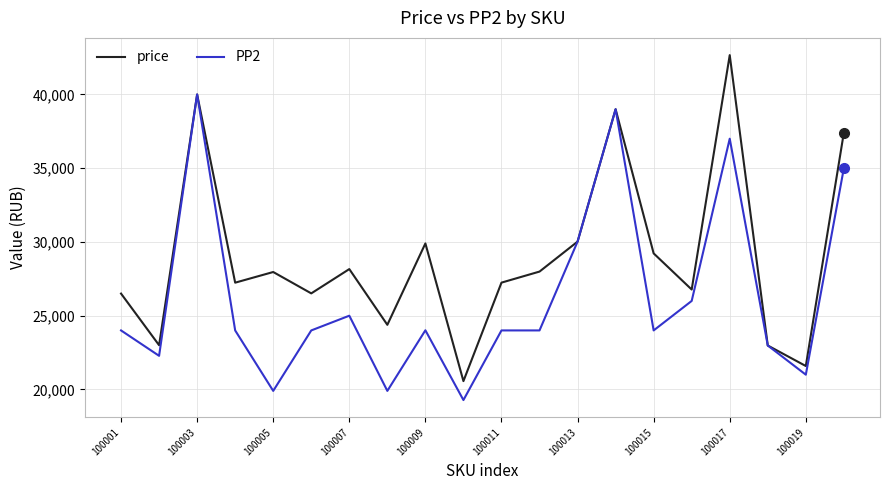

Which series has the largest total across all categories?

price